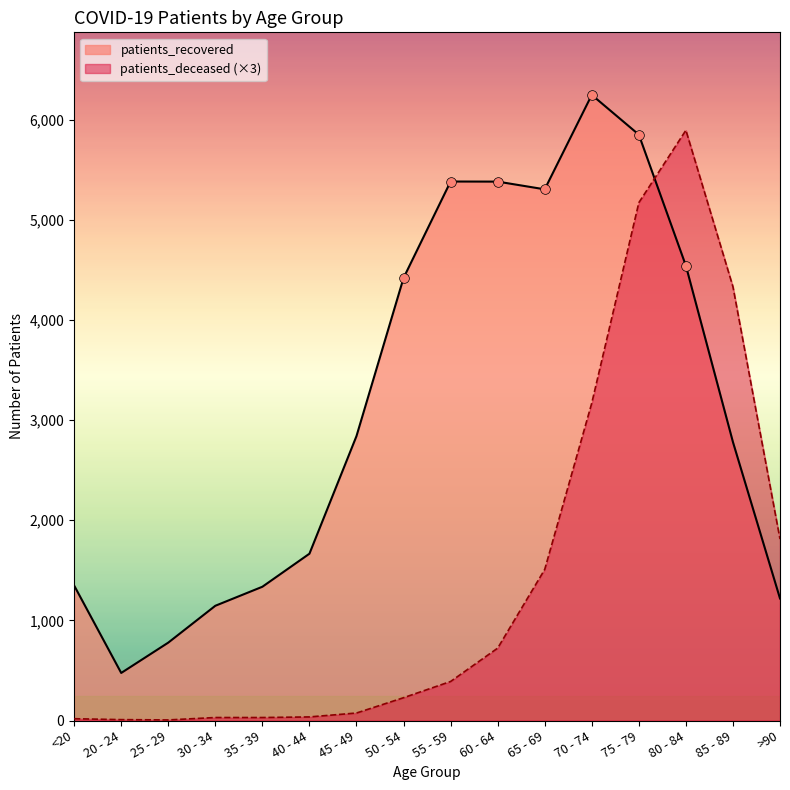

What is the total value across all series at 30 - 34?

1176